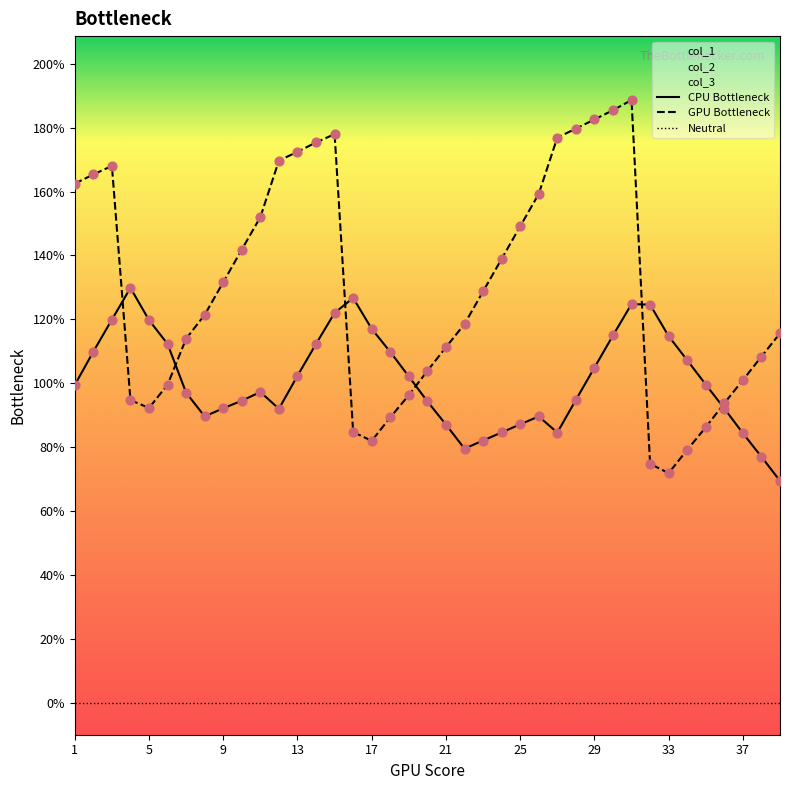

Is it true that GPU Bottleneck equals 81.7 at 29?

False